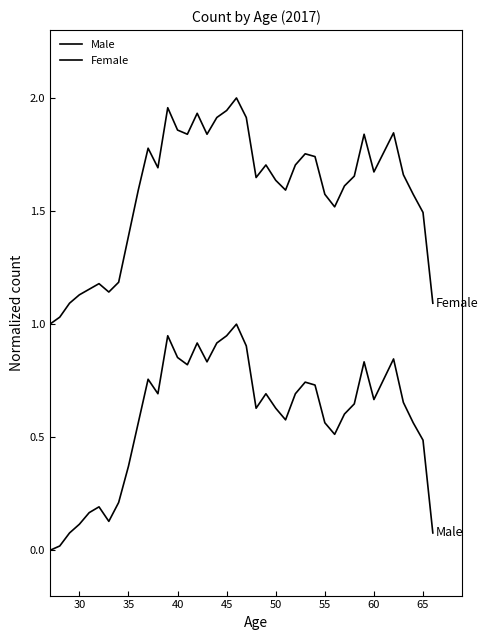

Does the chart display data point markers on the line(s)?

No